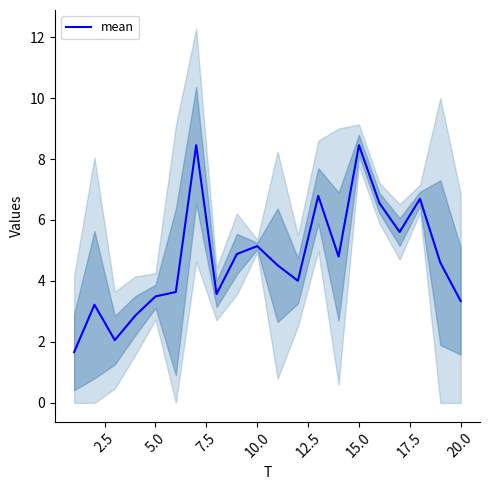

True or false: mean has a value of 1.1 at 5.0.

False